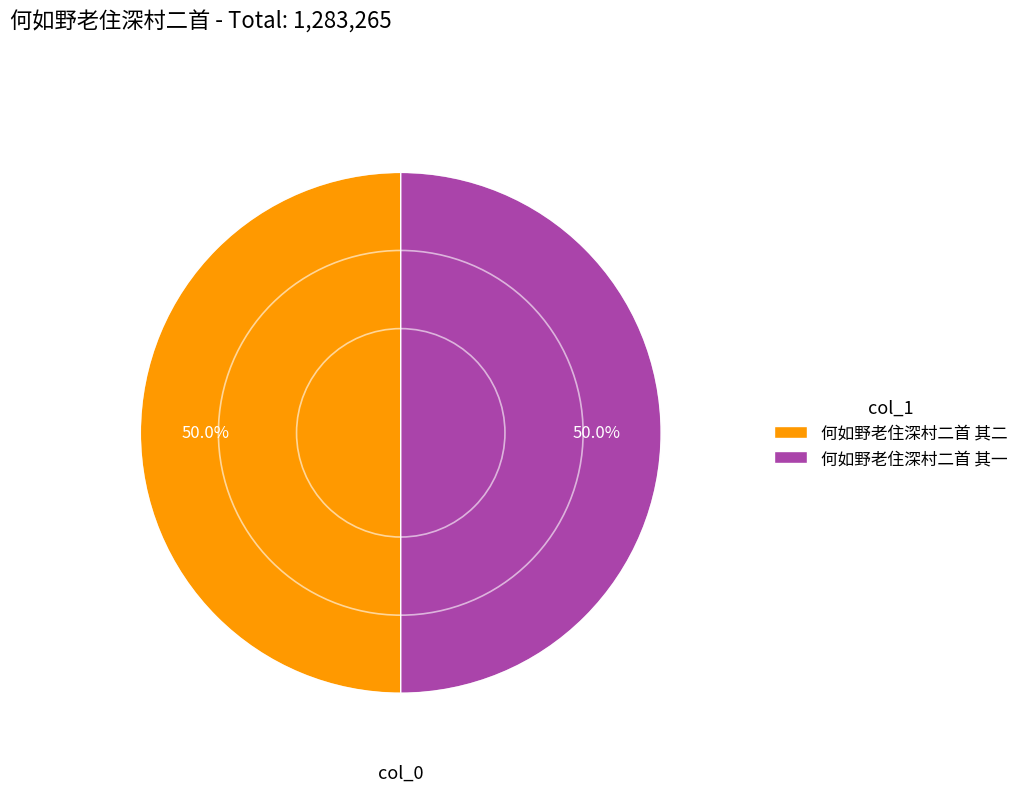

Approximately how many times larger is the value at 何如野老住深村二首 其一 compared to 何如野老住深村二首 其二?

1.0